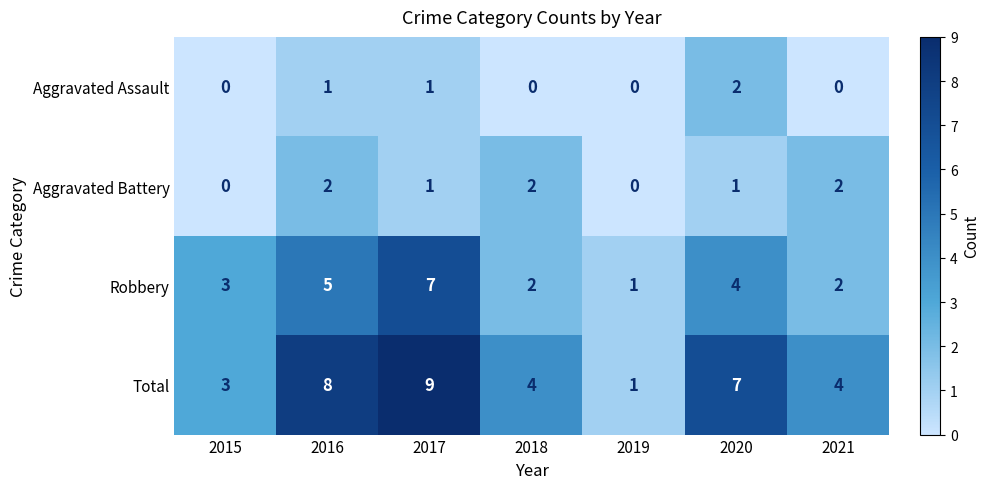

How many data points does each series have?

7